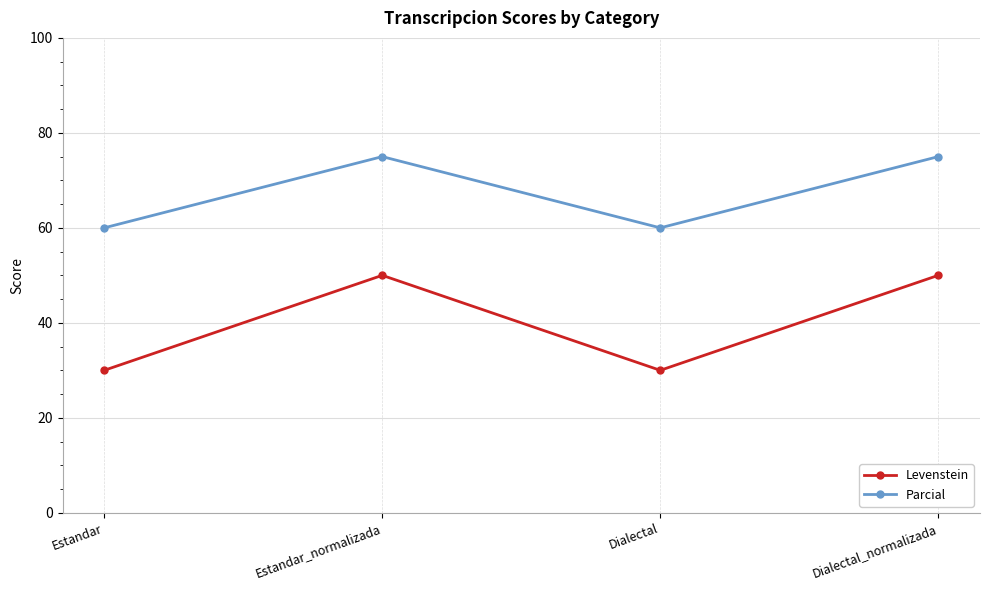

True or false: Levenstein and Parcial intersect in this chart.

False